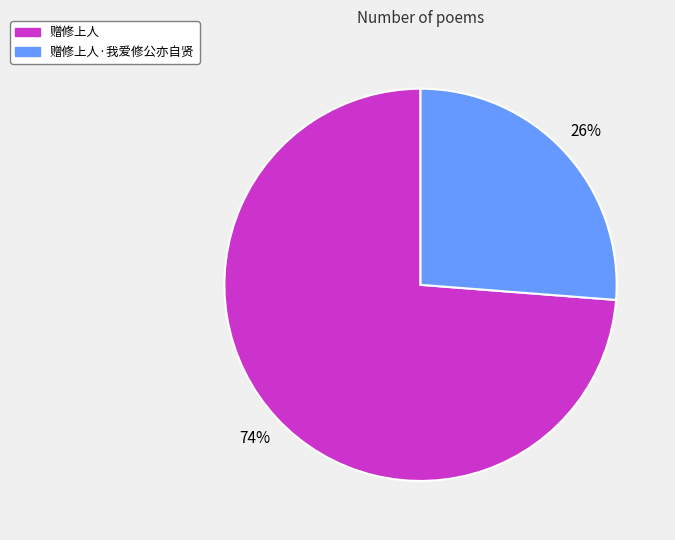

To the nearest percent, what is the difference between the largest and smallest slice percentages?

48%